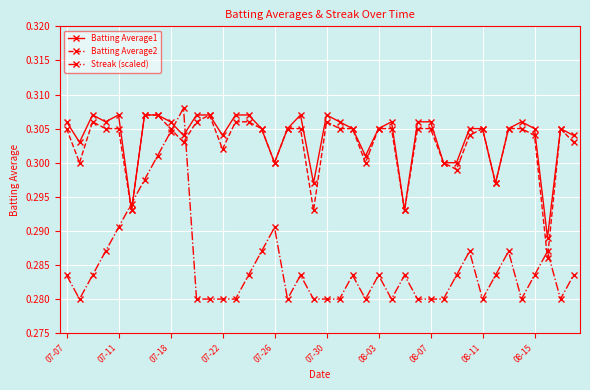

What are all the series names shown in the legend?

Batting Average1, Batting Average2, Streak (scaled)